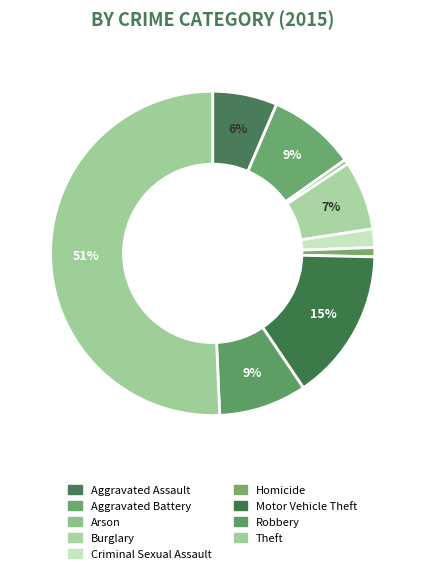

To the nearest percent, what percentage of the pie is Homicide?

1%